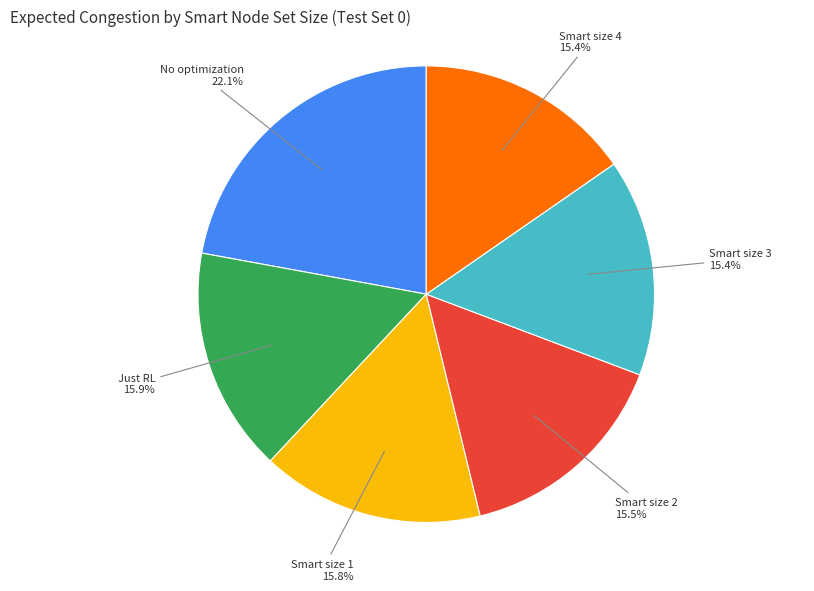

How many slices are in this pie chart?

6